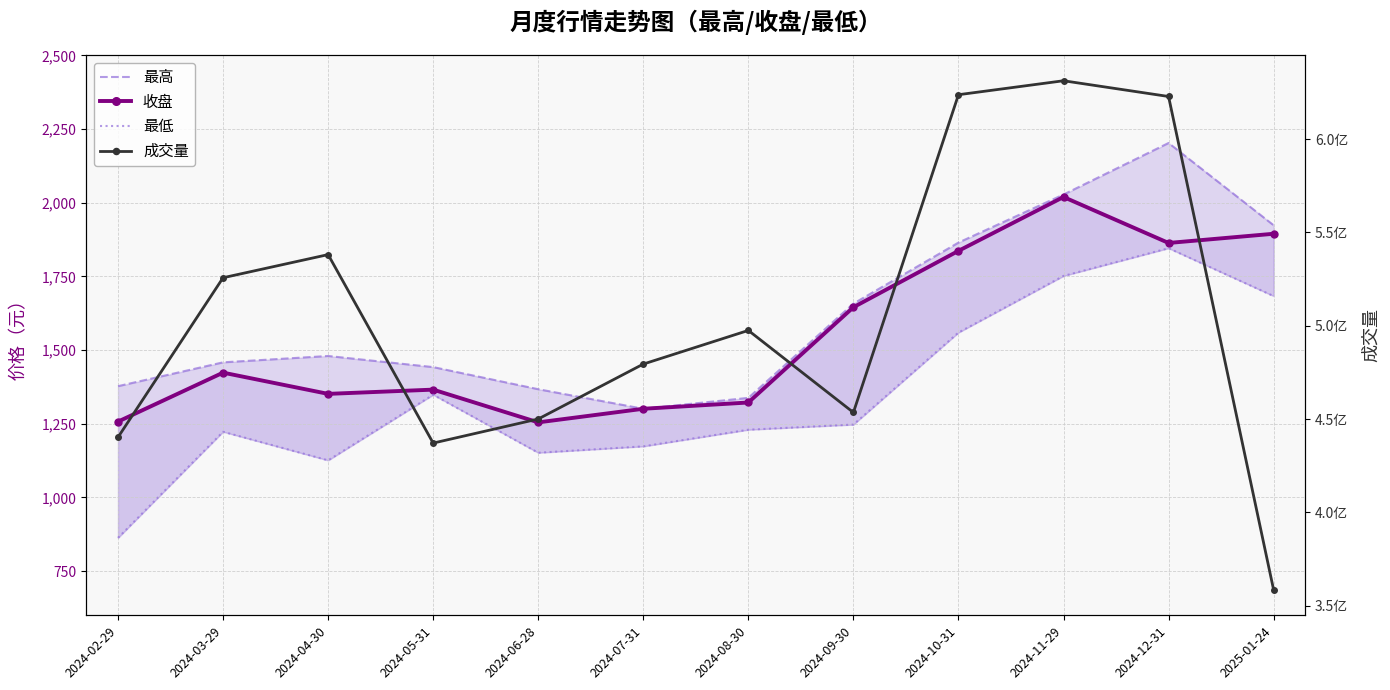

What is the sum of the 成交量 values at 2024-08-30 and 2024-02-29?

937722412.0